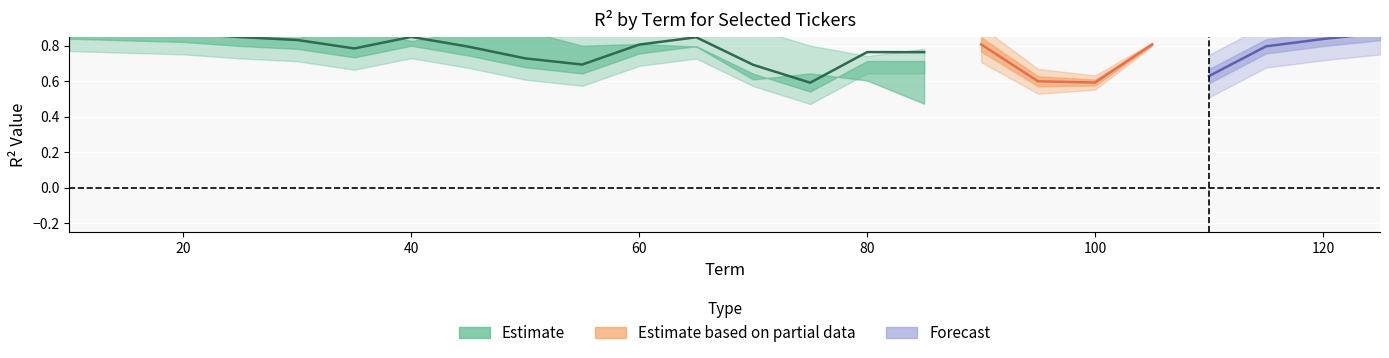

In WMT, how many points are lower than both neighbors (excluding endpoints)?

9